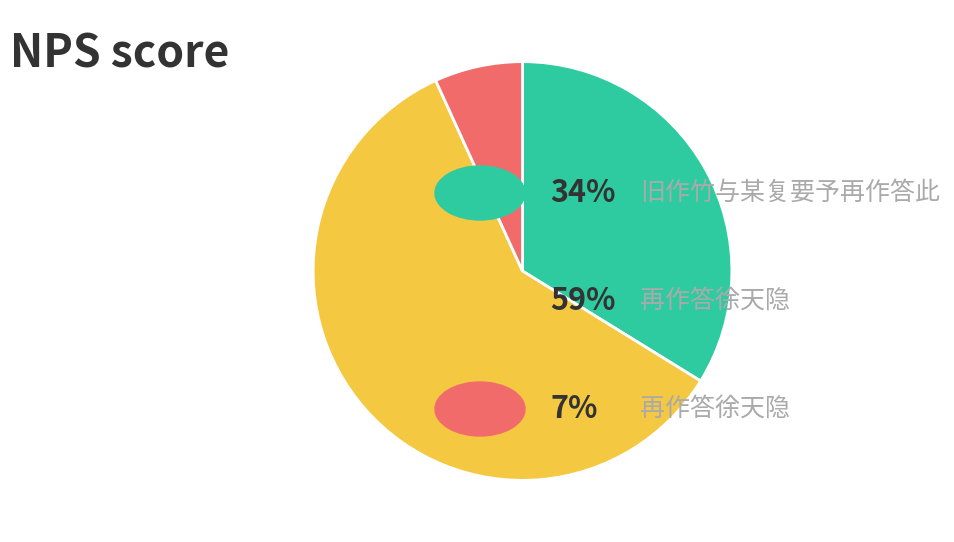

Does any single category account for the majority?

Yes